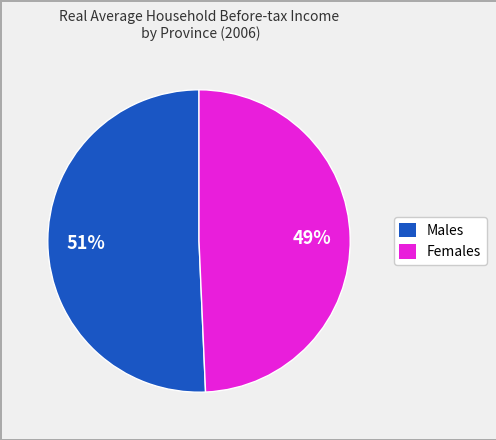

To the nearest percent, what is the average slice percentage?

50%